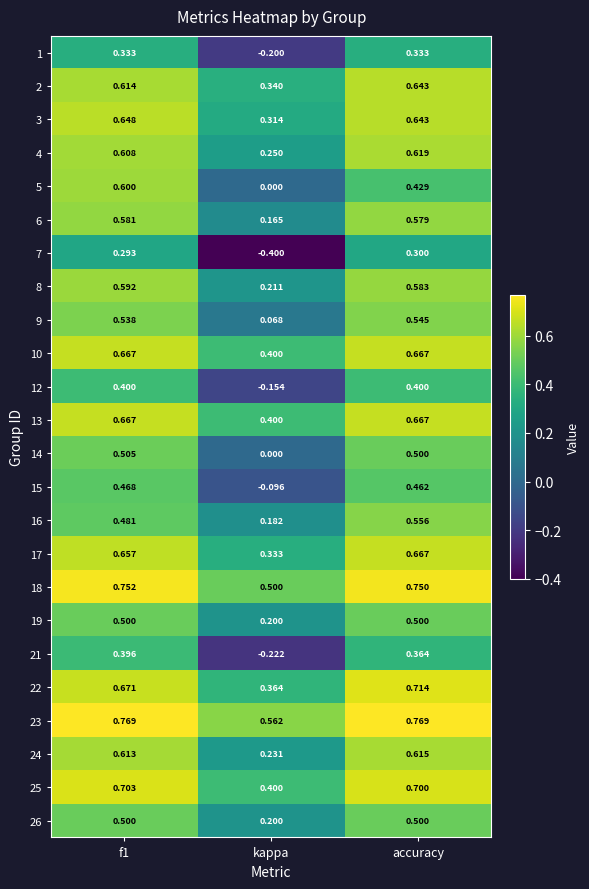

At which label does 18 reach its minimum?

kappa